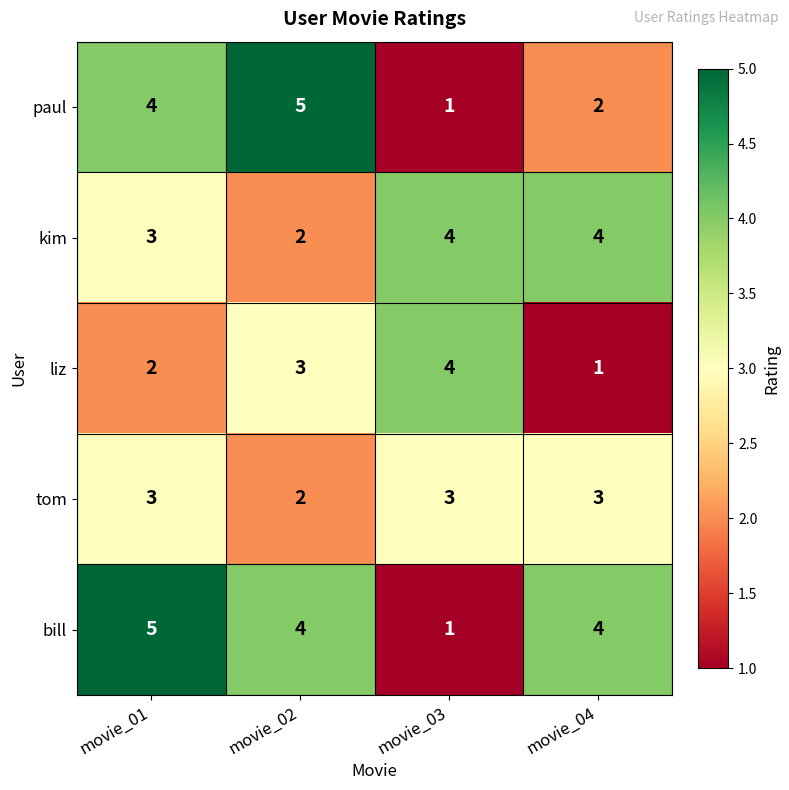

At which label is tom closest to 2?

movie_02